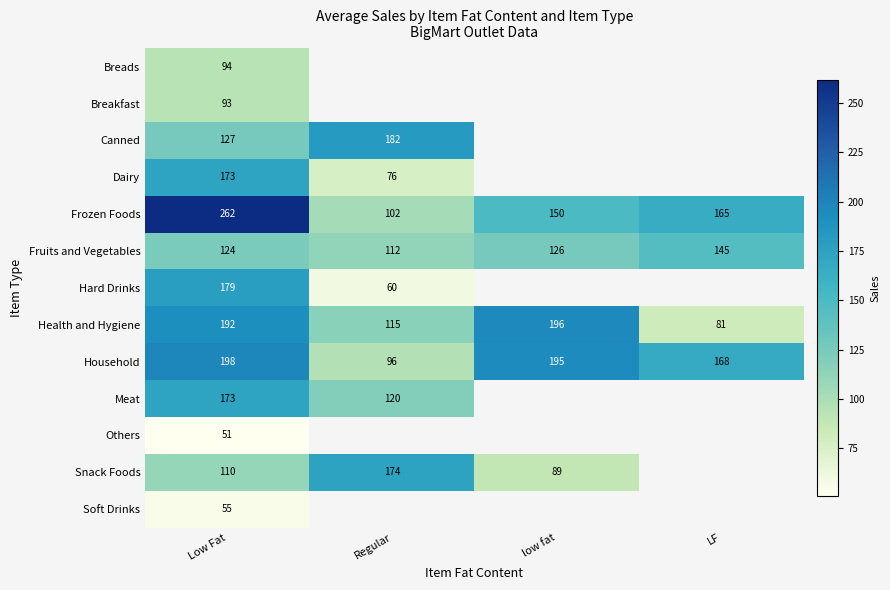

At which label does Fruits and Vegetables reach its peak?

LF